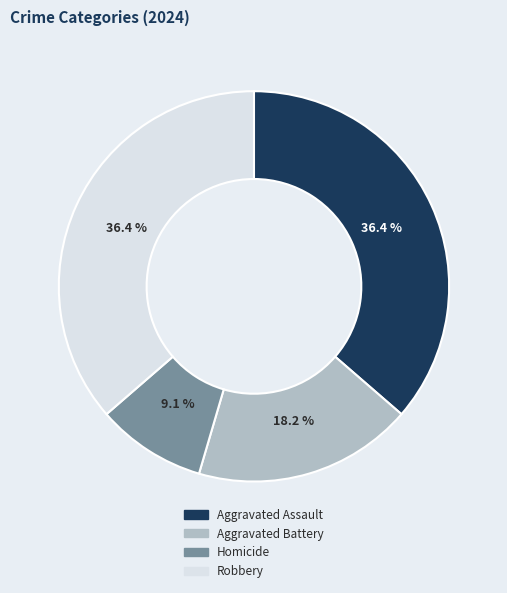

Is there a majority slice in this chart?

No